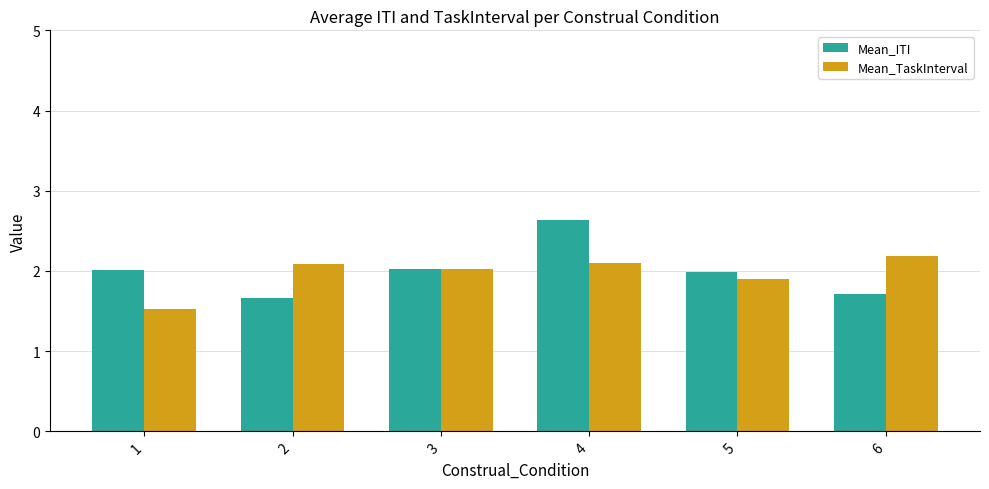

Rank the series at 1 from lowest to highest value.

Mean_TaskInterval, Mean_ITI